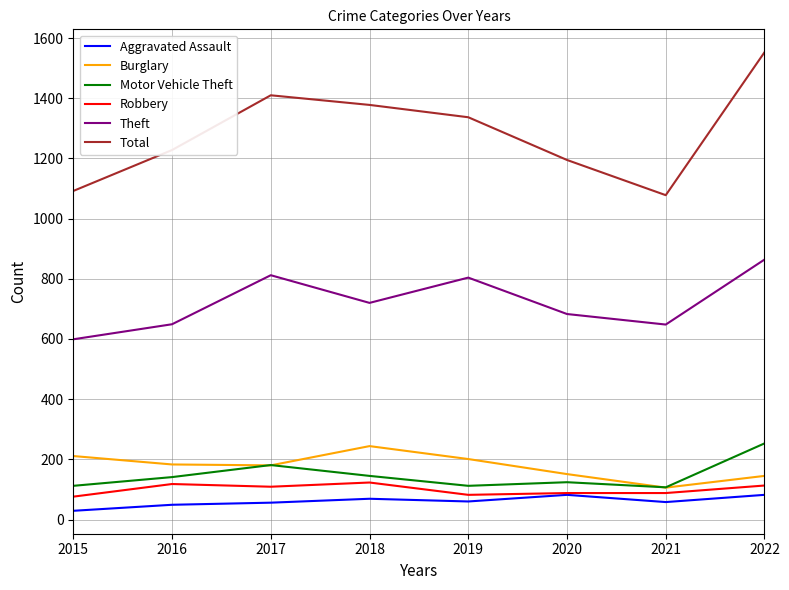

What is the greatest value displayed?

1553